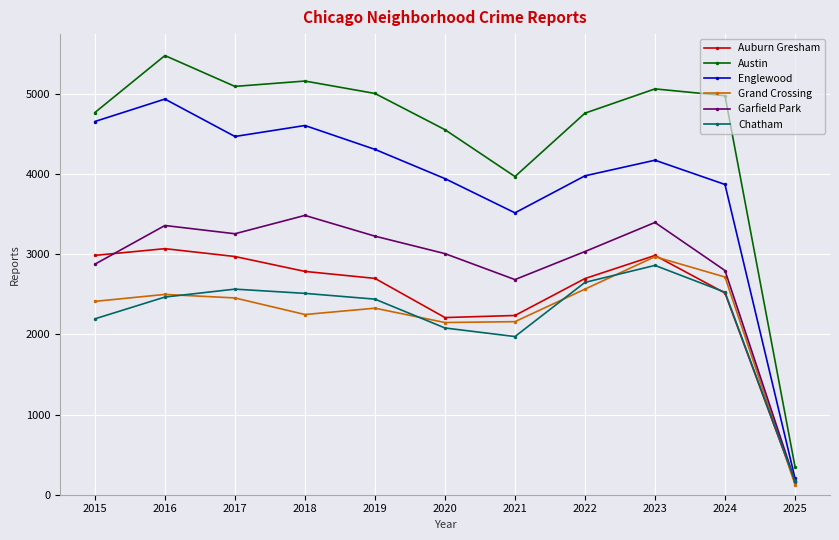

True or false: Austin and Chatham intersect in this chart.

False